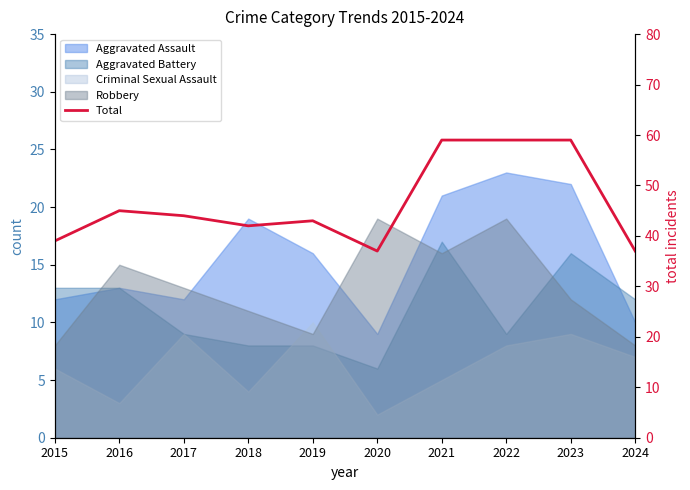

What is the sum of all values?

464